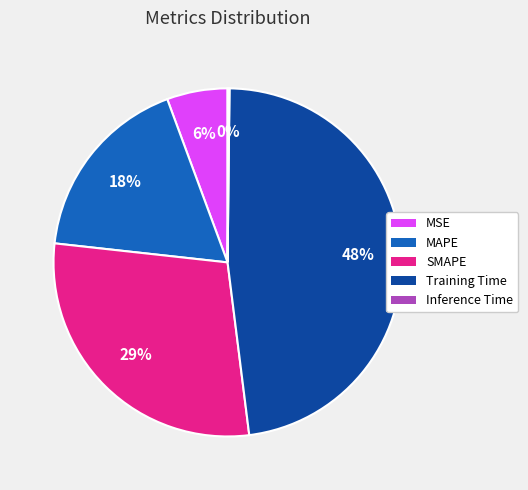

To the nearest percent, what is the average slice percentage?

20%